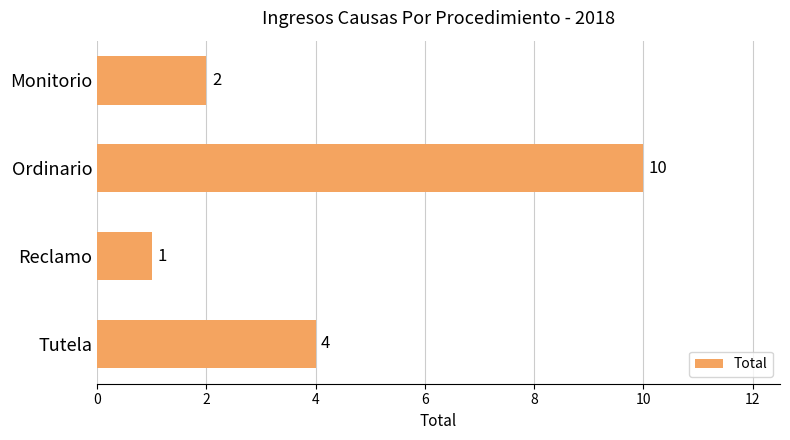

What is the smallest value displayed?

1